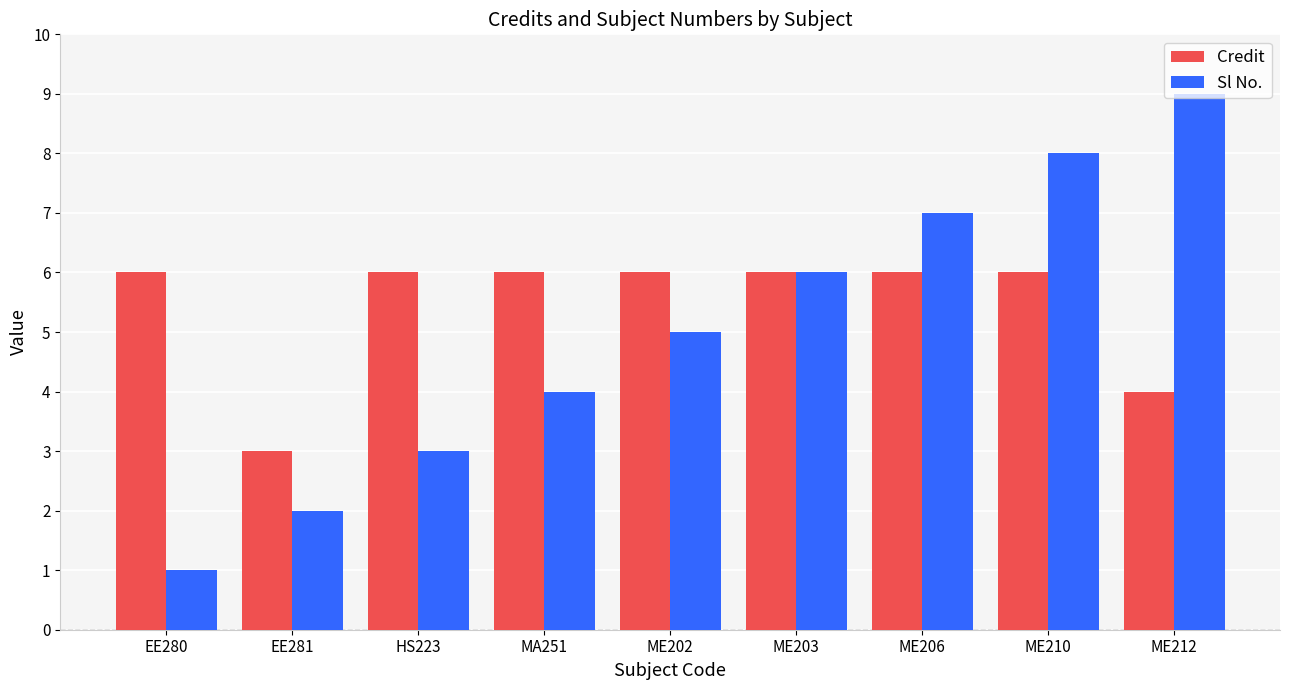

The value of Sl No. at ME202 is 7. True or false?

False